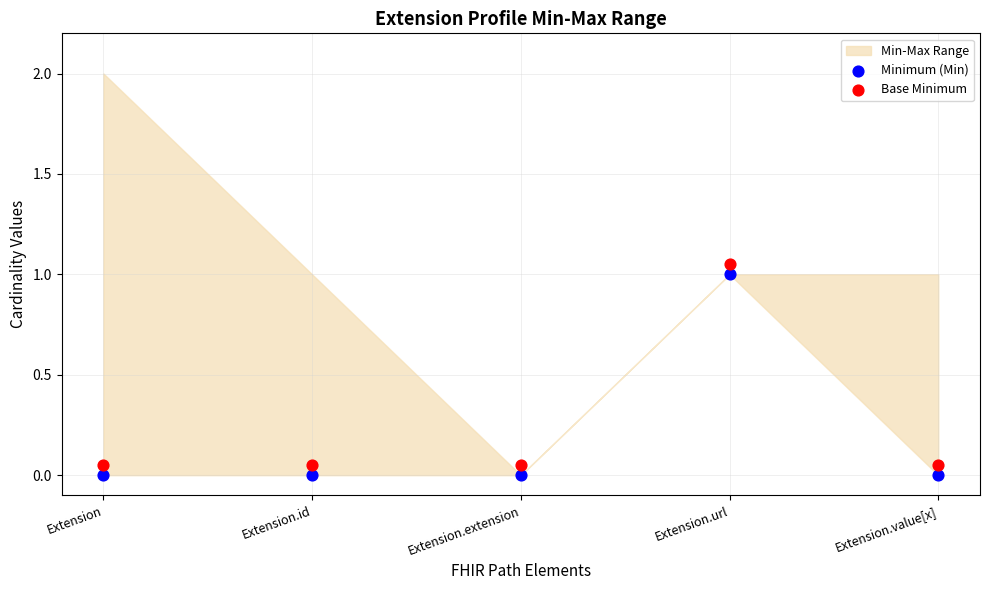

Count the number of points in this scatter plot.

10